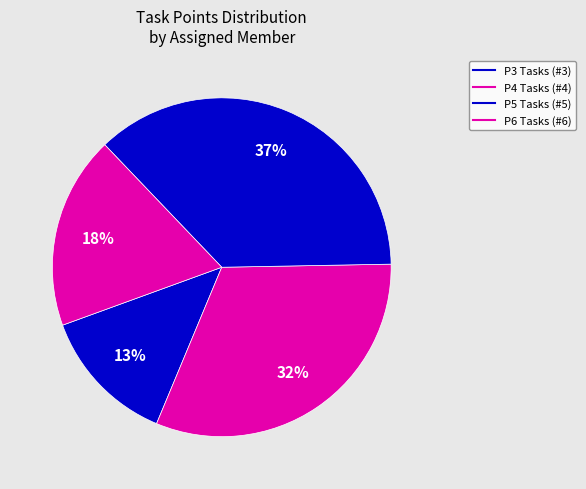

How many segments does this pie chart have?

4